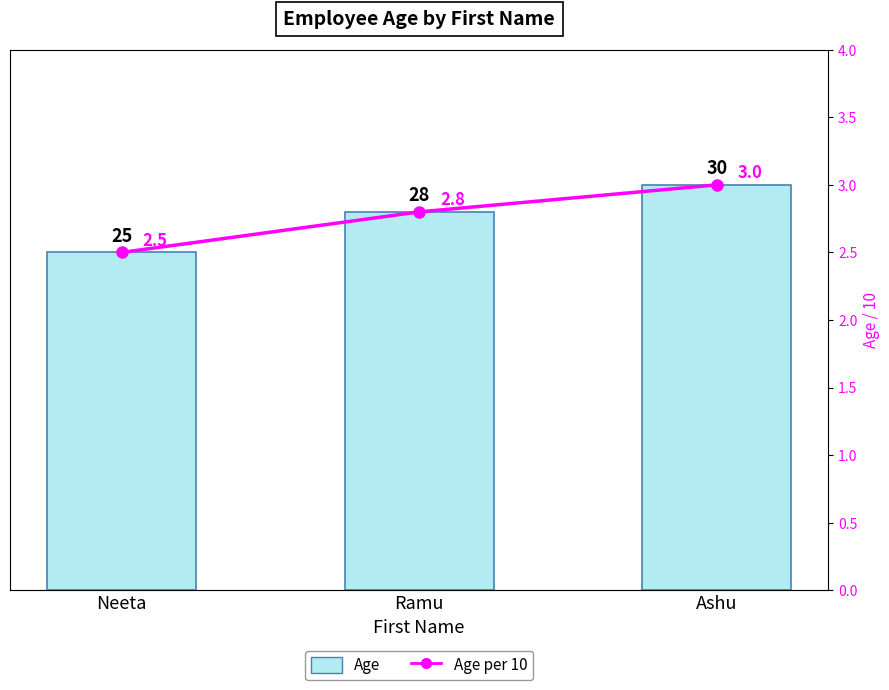

What are all the series names shown in the legend?

Age, Age per 10